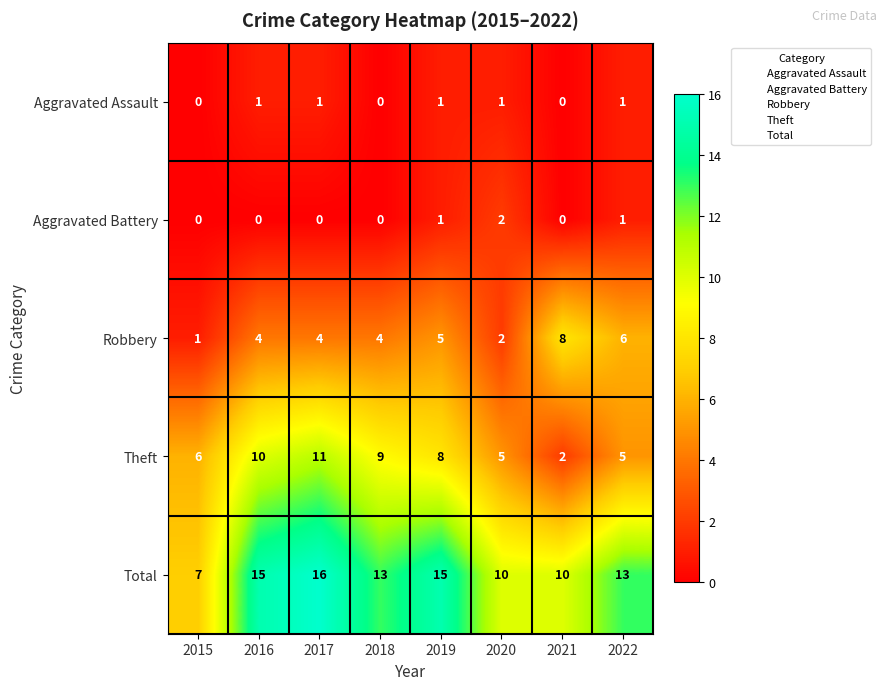

Which label corresponds to the largest value in the chart?

2017